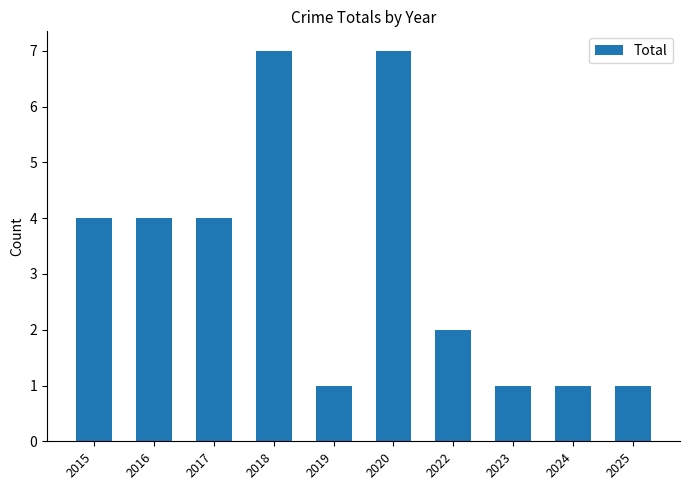

The value at 2018 is 11. True or false?

False